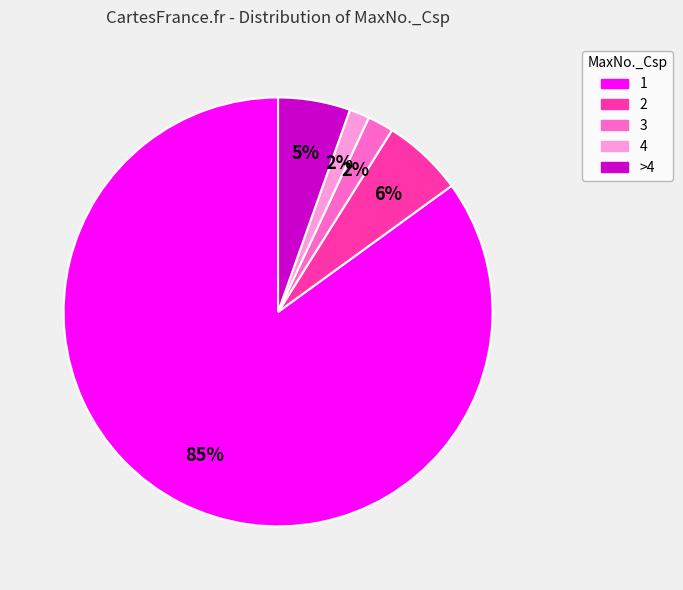

Does any single category account for the majority?

Yes